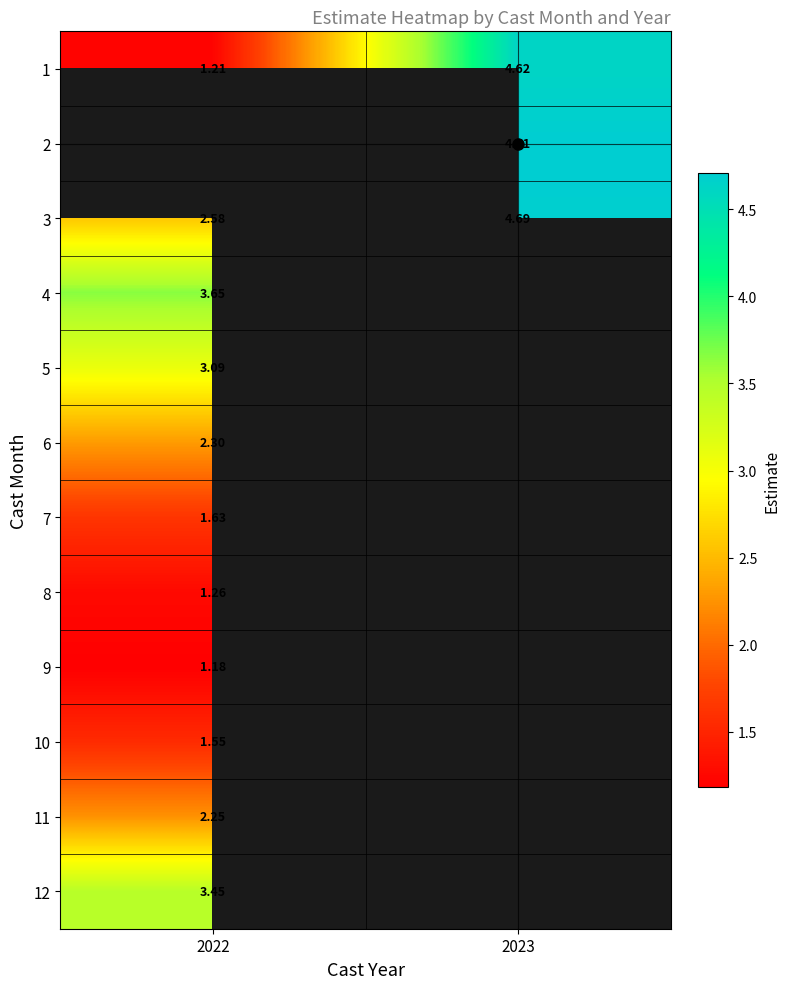

What is the minimum value shown in the chart?

1.2